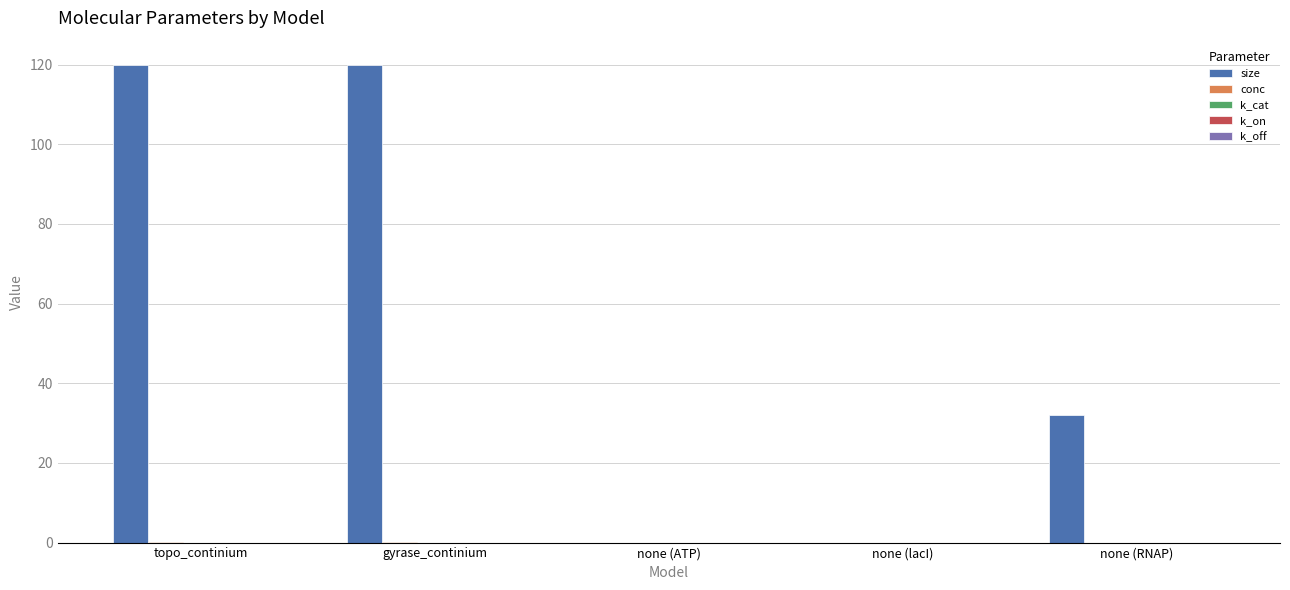

What is the greatest value displayed?

120.0